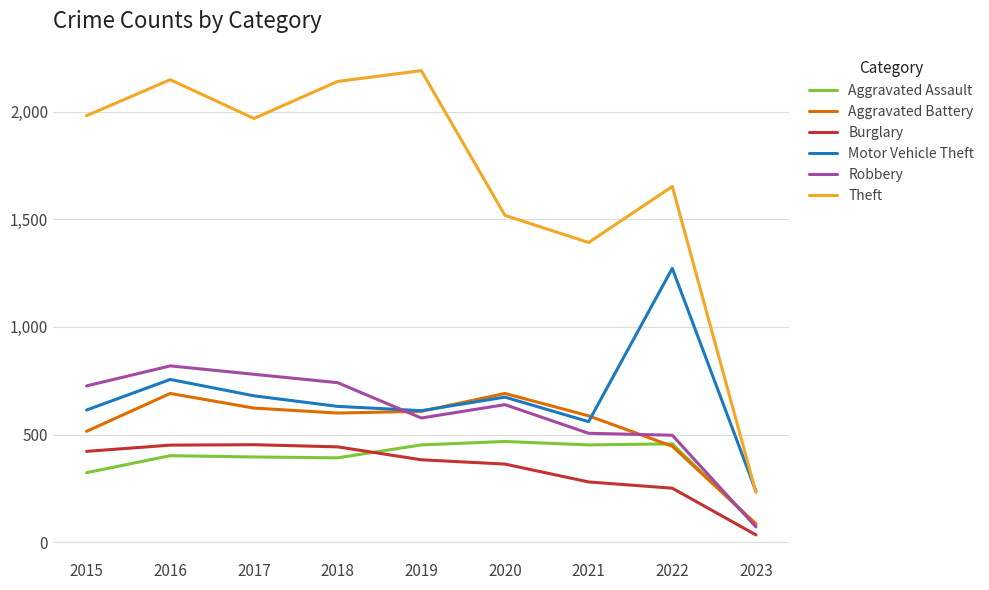

Between 2016 and 2023, which series saw the biggest shift?

Theft